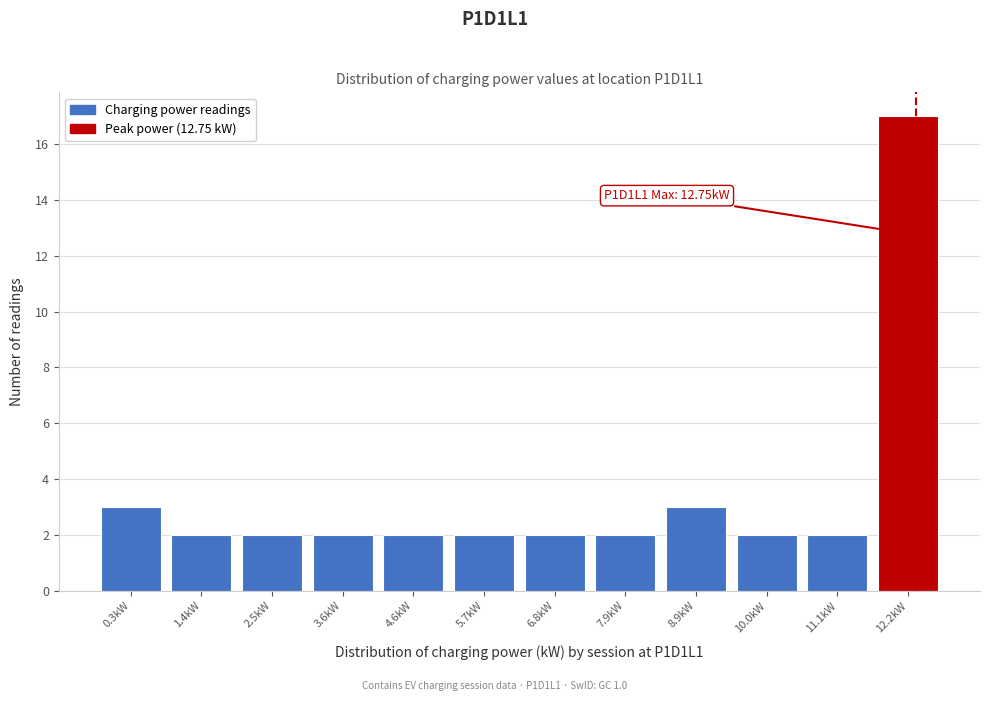

Reading left to right, what are all the values shown in this chart?

0.3kW=3	1.4kW=2	2.5kW=2	3.6kW=2	4.6kW=2	5.7kW=2	6.8kW=2	7.9kW=2	8.9kW=3	10.0kW=2	11.1kW=2	12.2kW=17